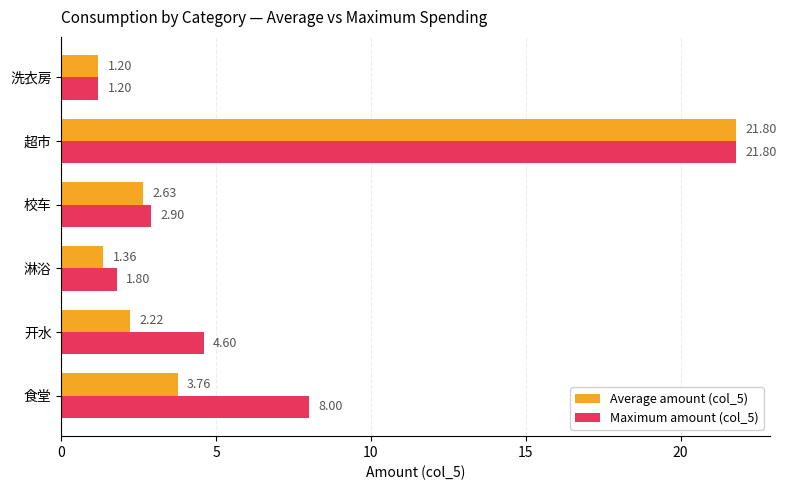

Which category has the highest value in the Maximum amount (col_5) series?

超市